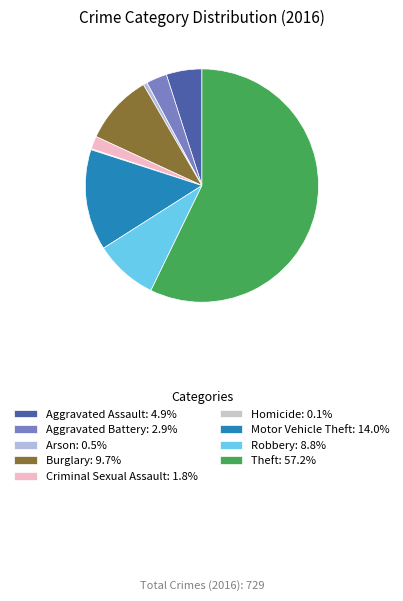

To the nearest percent, what is the average slice percentage?

11%